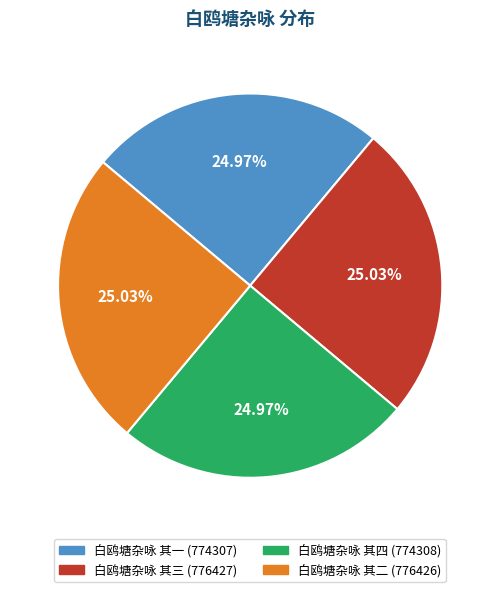

How much of the chart is everything except 白鸥塘杂咏 其四?

75.0%